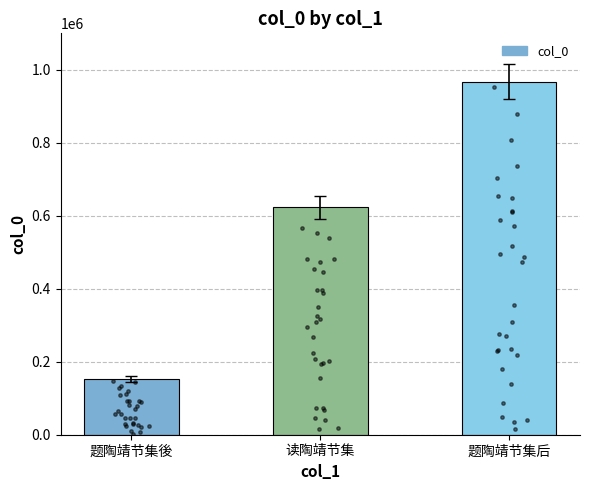

Which has a higher value, 题陶靖节集後 or 题陶靖节集后?

题陶靖节集后